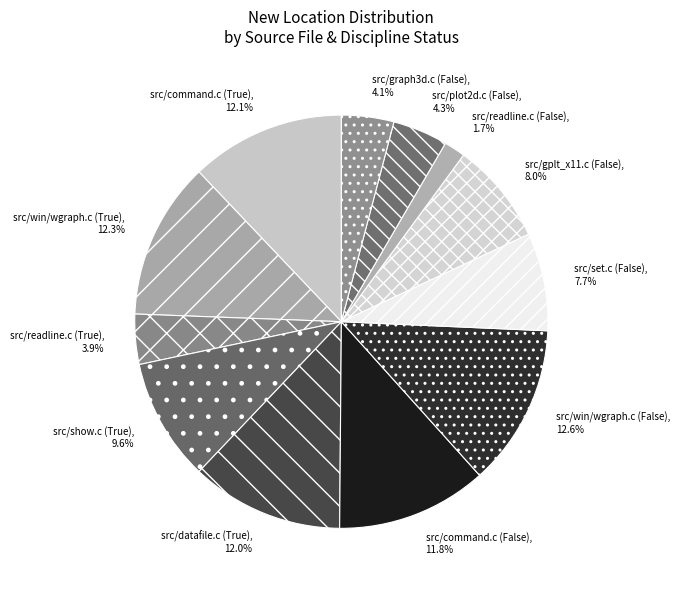

What percentage is NOT represented by src/command.c (True)?

87.9%